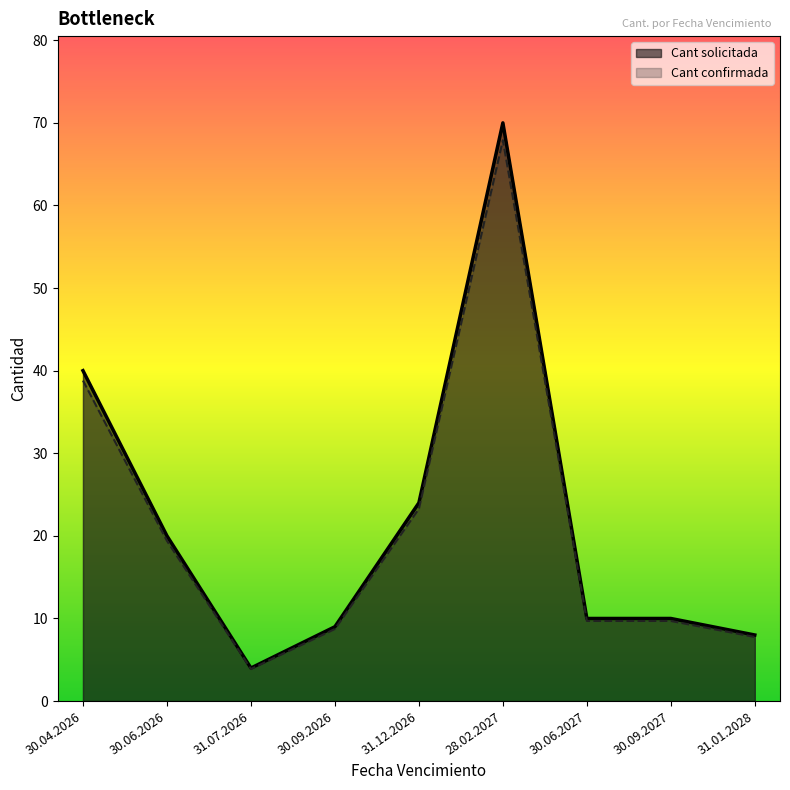

At how many categories does at least one series exceed 63?

1